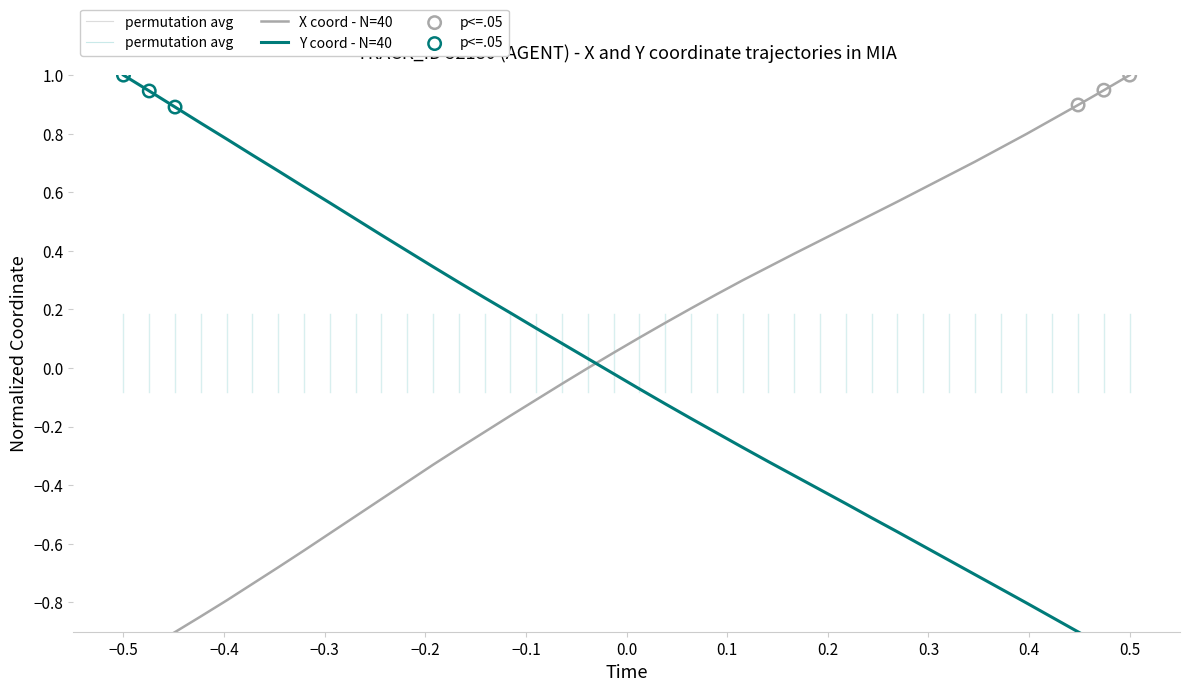

Which series has the largest Y range (max minus min)?

X (AGENT)